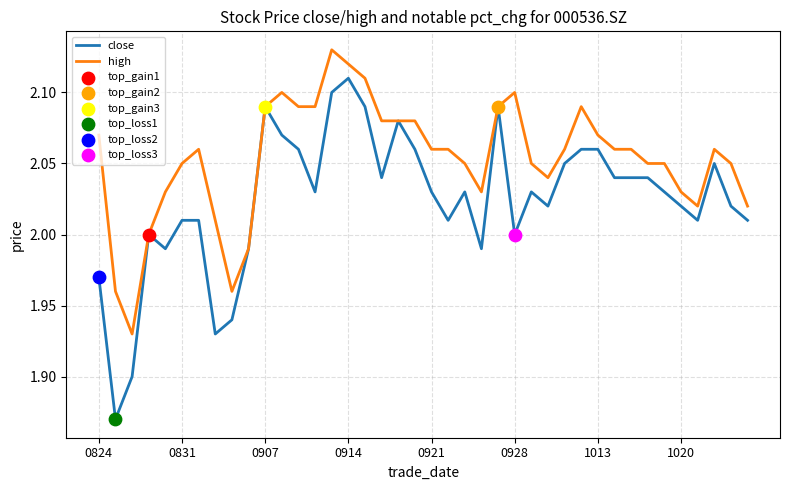

Rank the series by their average value, from highest to lowest.

high, close